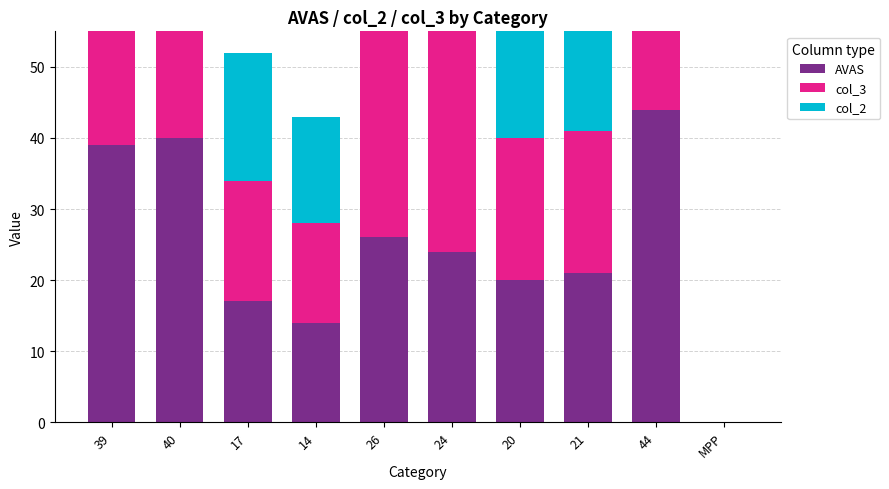

What is the difference between the col_3 values at 14 and 17?

3